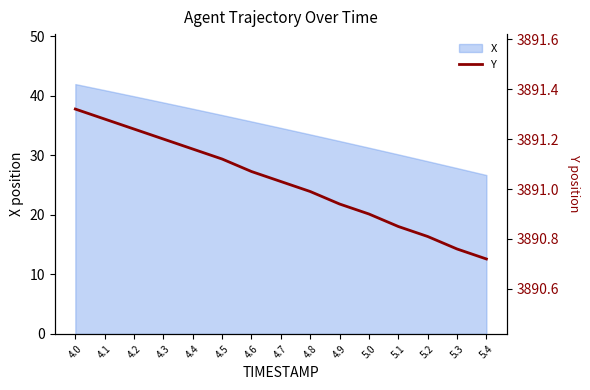

Which category has the lowest value in the X series?

5.4